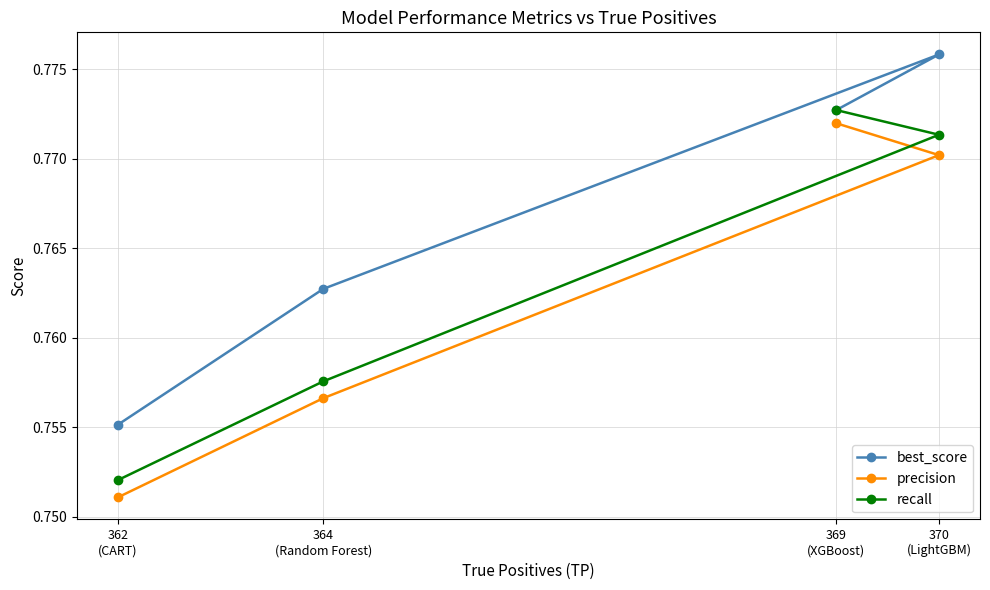

What is the total value across all series at 369
(XGBoost)?

2.3